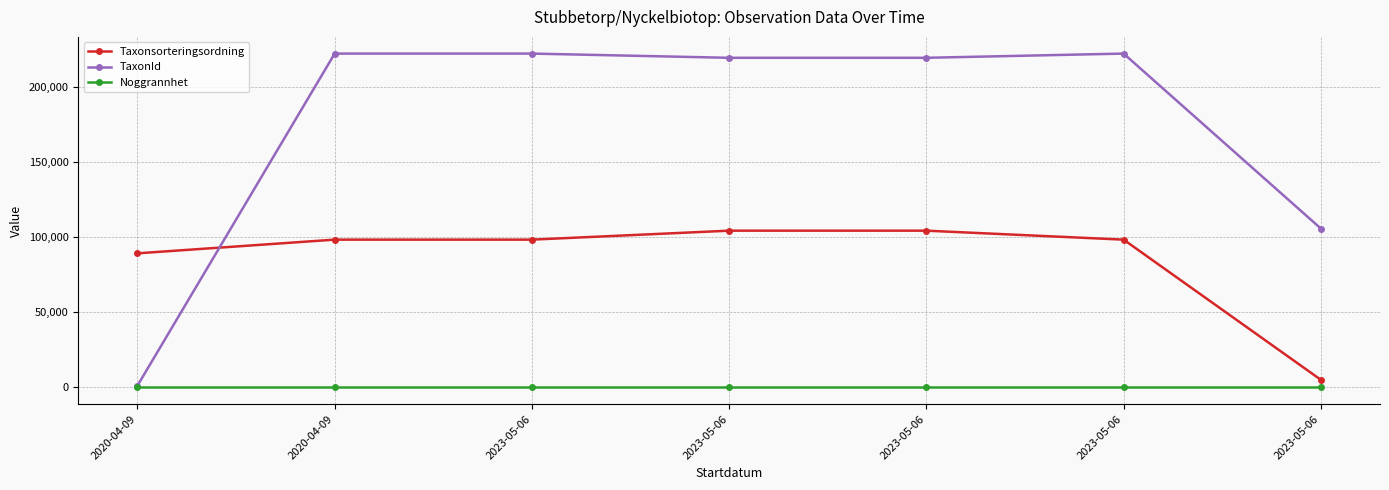

How many data points in Taxonsorteringsordning are less than 98520?

2